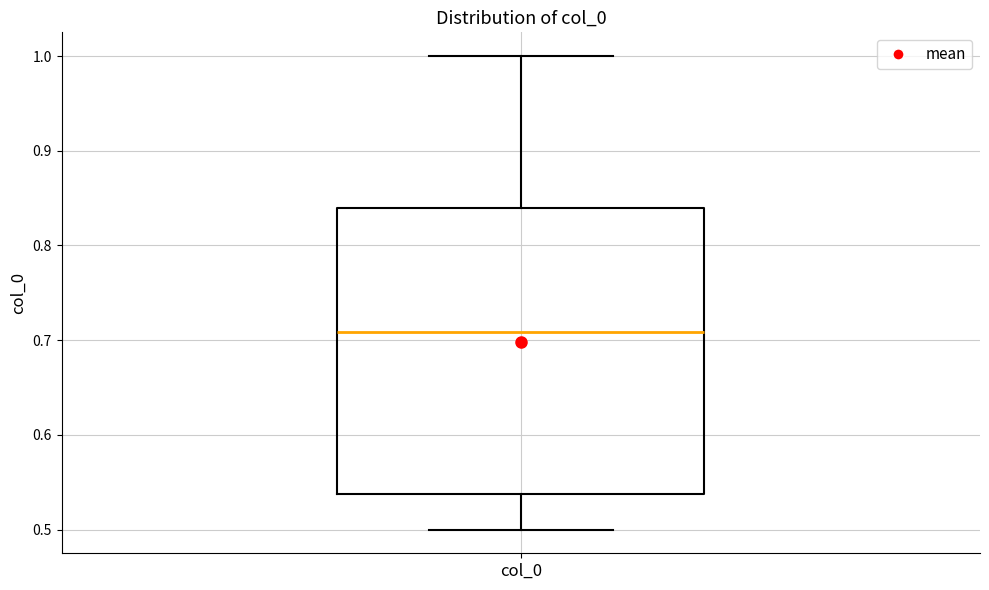

Read this box plot against the y-axis: the position of the median line, the range covered by the box, and the ends of both whiskers. The values are not printed on the chart, so give them approximately, as read against the axis.

median 0.71, box 0.54 to 0.84, whiskers 0.50 to 1.00